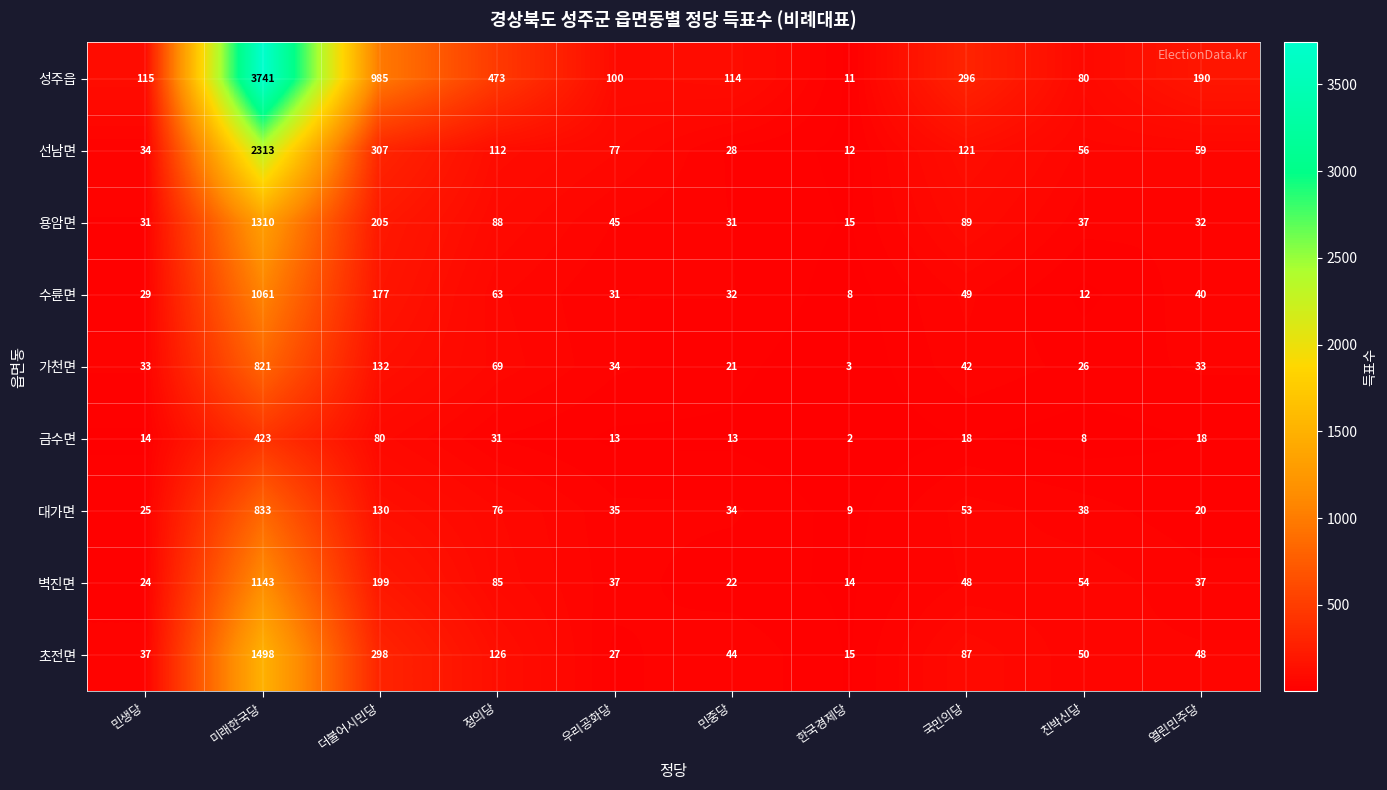

Count the number of categories in the chart.

10